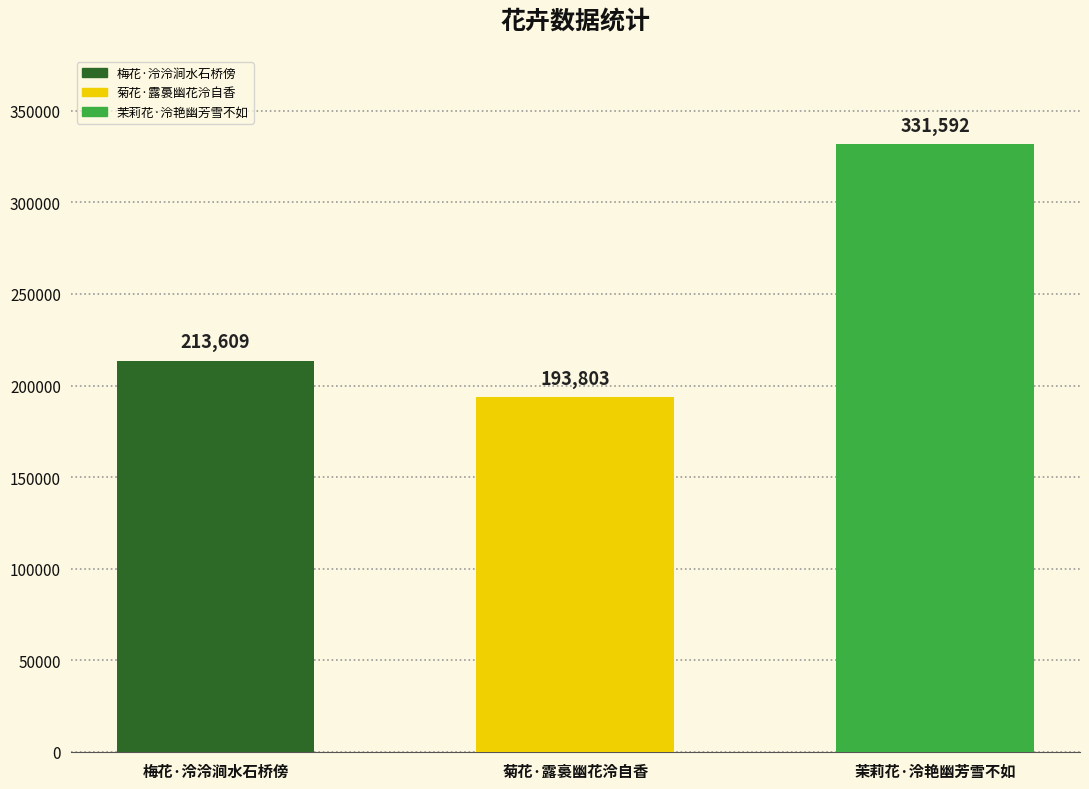

At which category does the chart reach its minimum across all series?

菊花·露裛幽花泠自香